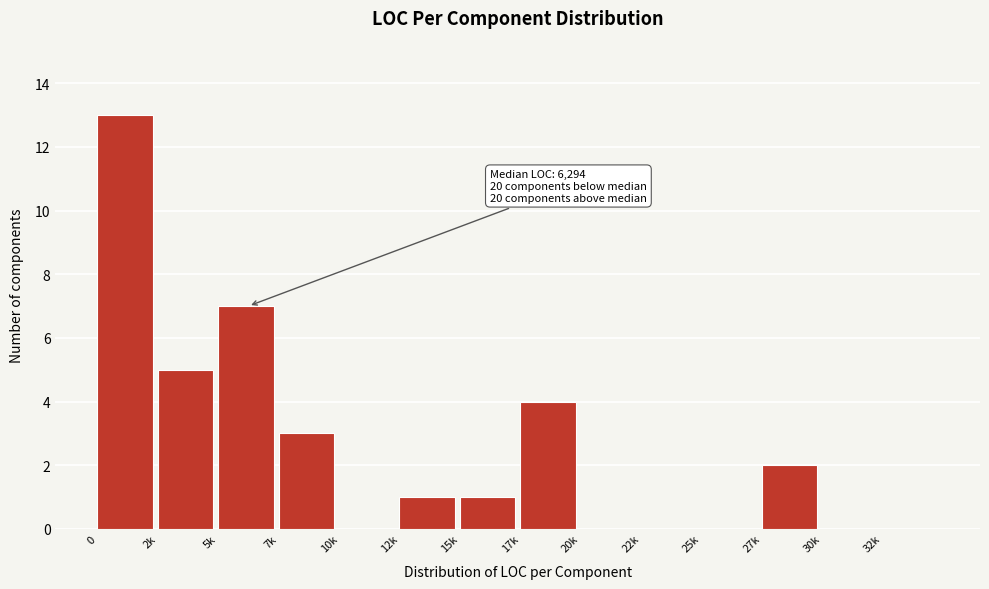

Reading right to left, transcribe all the data shown in this chart.

32k=0	30k=0	27k=2	25k=0	22k=0	20k=0	17k=4	15k=1	12k=1	10k=0	7k=3	5k=7	2k=5	0=13